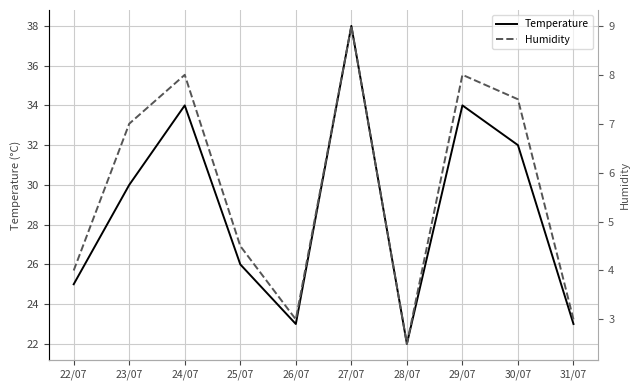

True or false: Humidity and Temperature cross at least once.

False